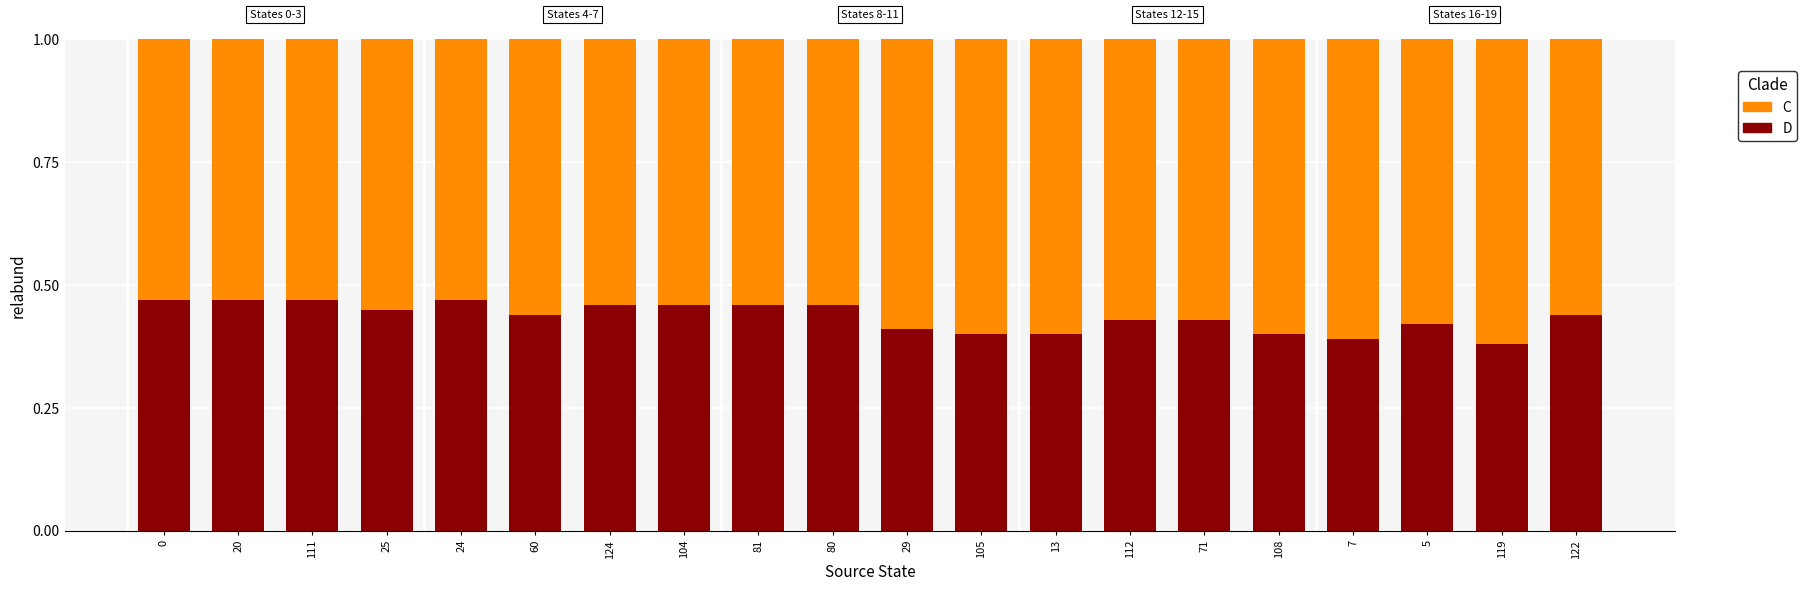

What is the sum of the D values at 119 and 124?

0.8